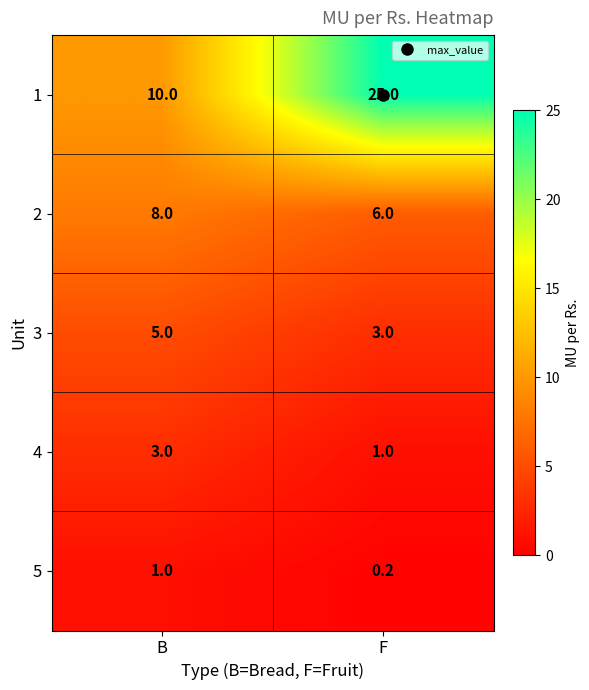

Where is 1 nearest to the value 17?

B